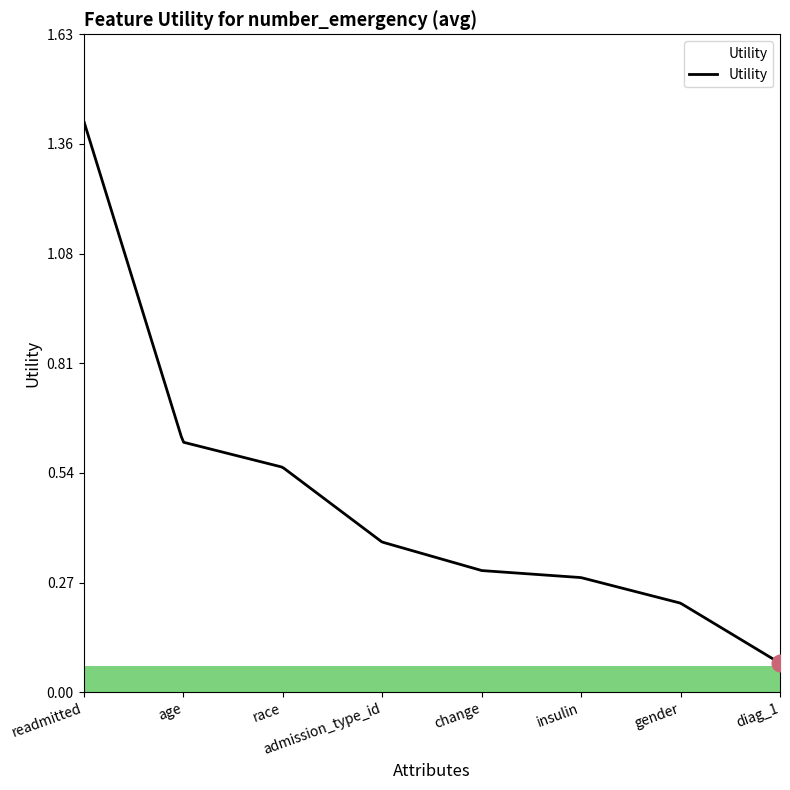

What is the maximum value shown in the chart?

1.4